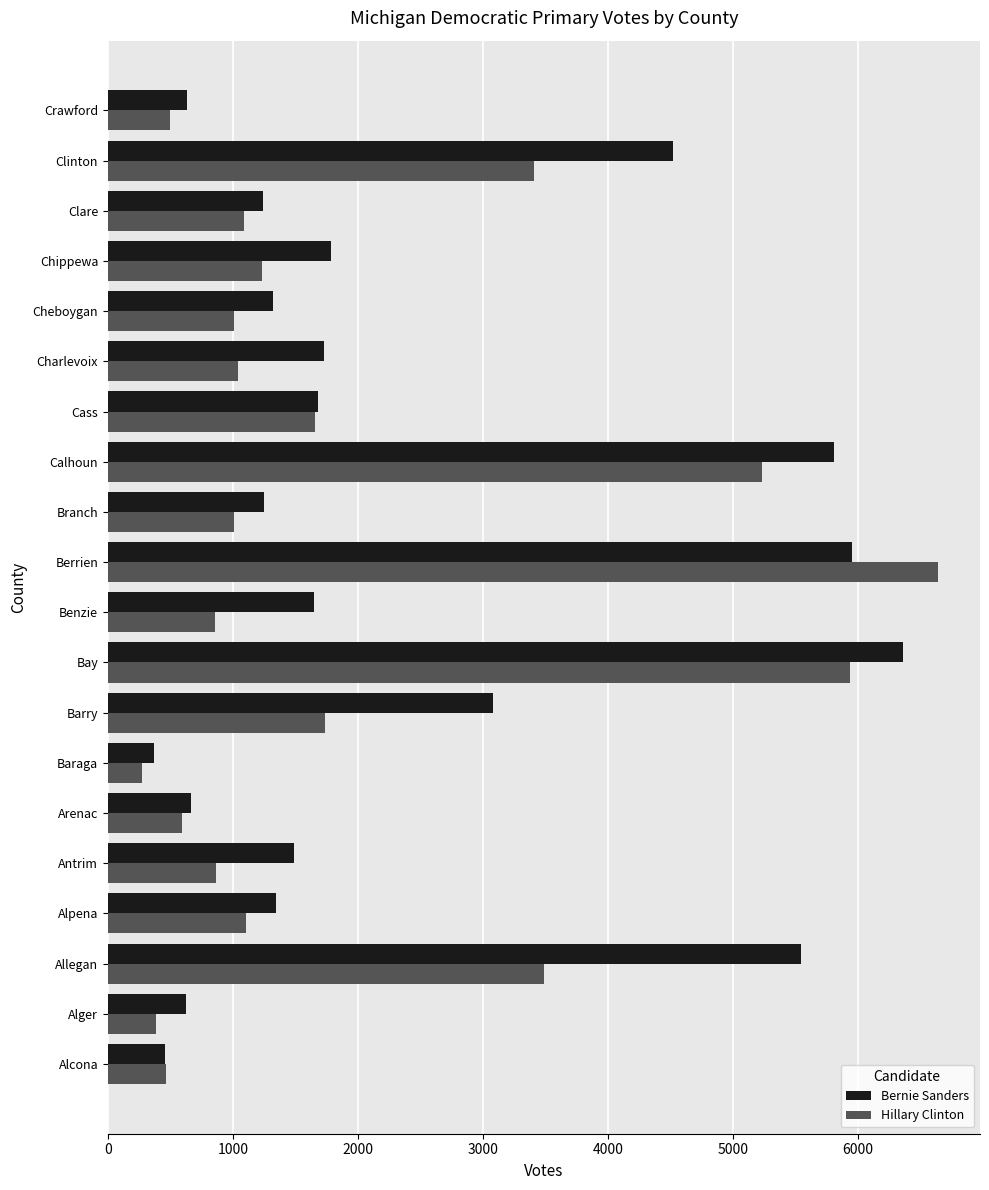

What is the sum of all Bernie Sanders values?

47507